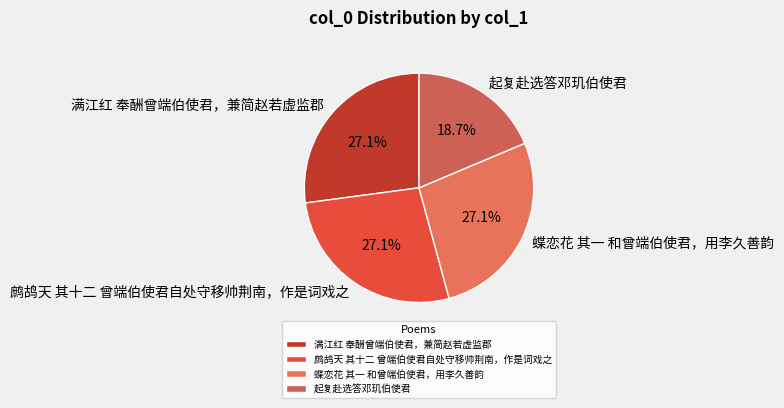

Approximately how many times larger is the value at 鹧鸪天 其十二 曾端伯使君自处守移帅荆南，作是词戏之 compared to 满江红 奉酬曾端伯使君，兼简赵若虚监郡?

1.0